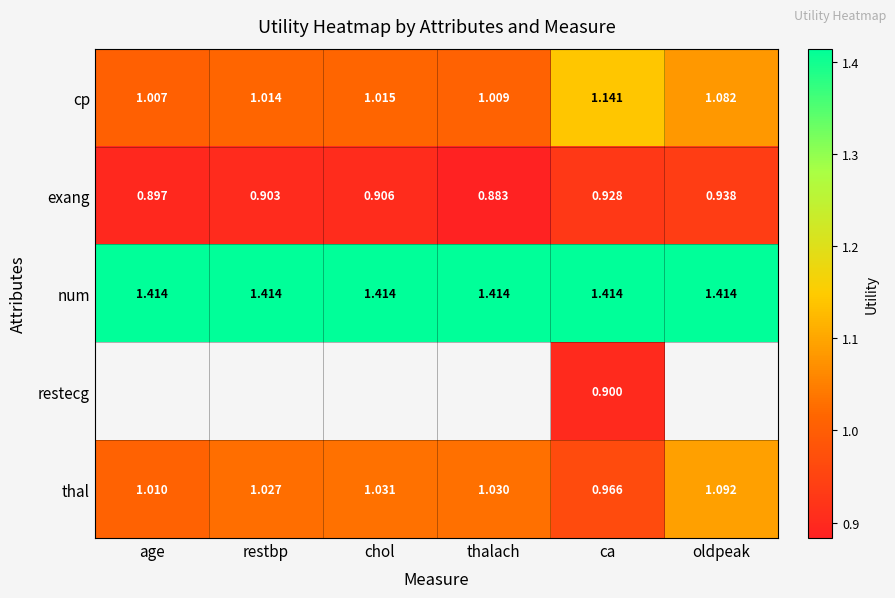

At which label is cp closest to 1?

age